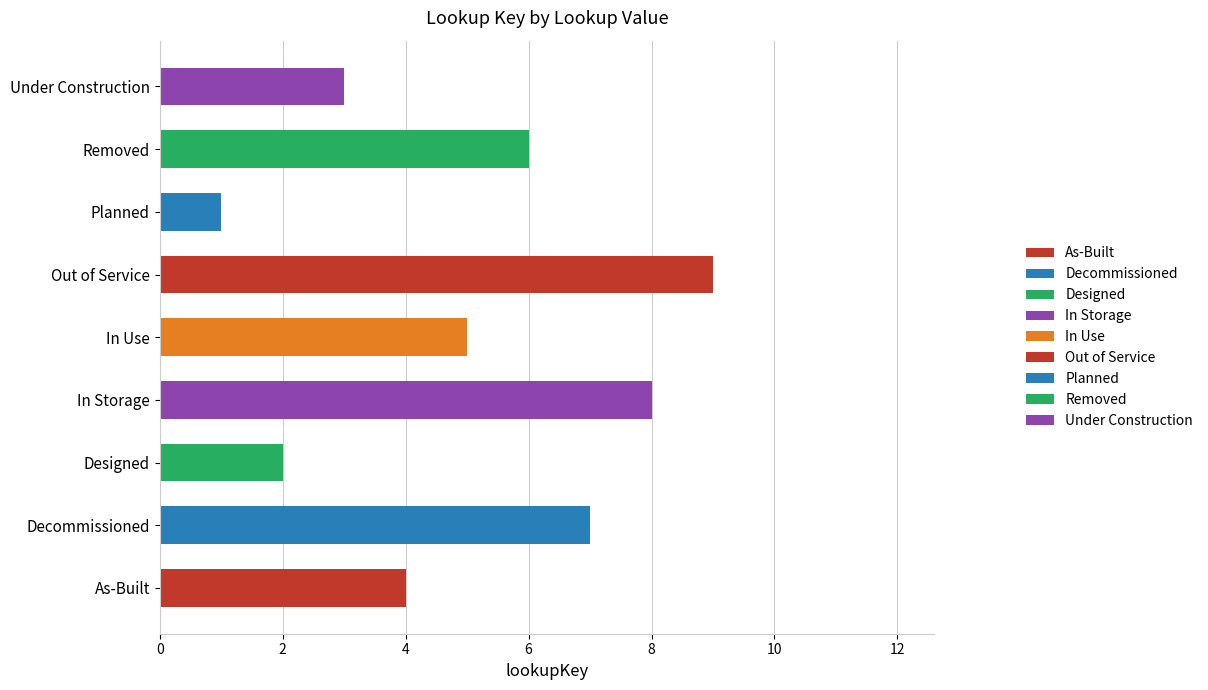

What is the minimum value shown in the chart?

1